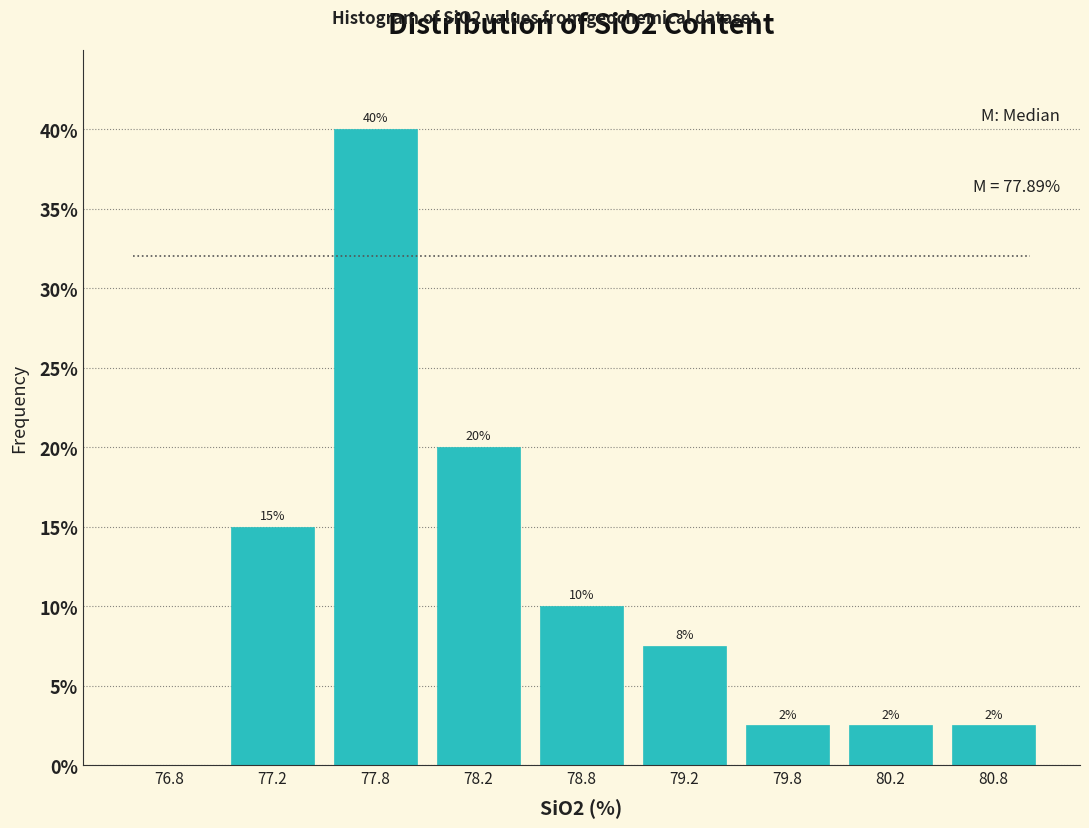

Between 77.8 and 78.2, which is larger?

77.8